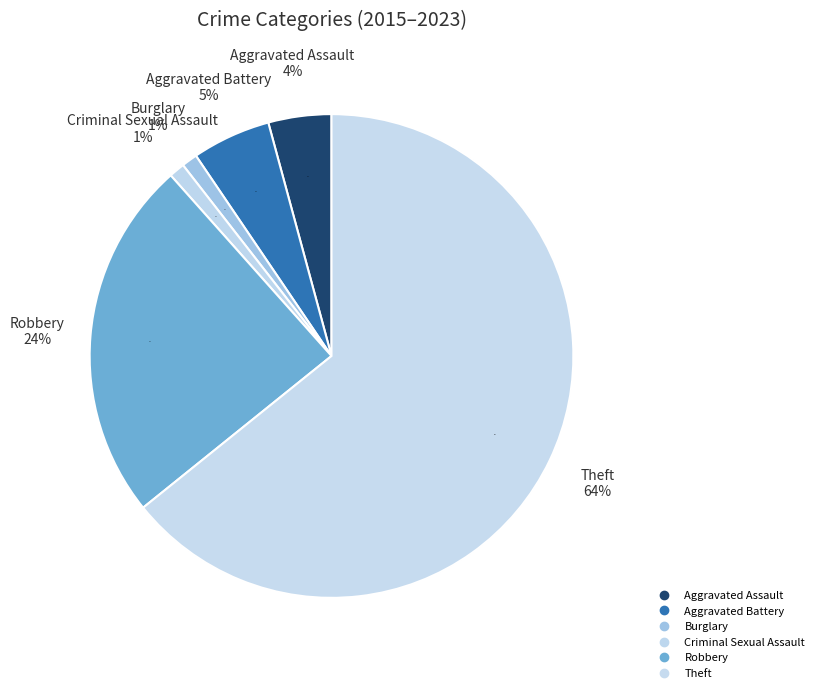

What percentage do Robbery and Theft together represent?

87.8%